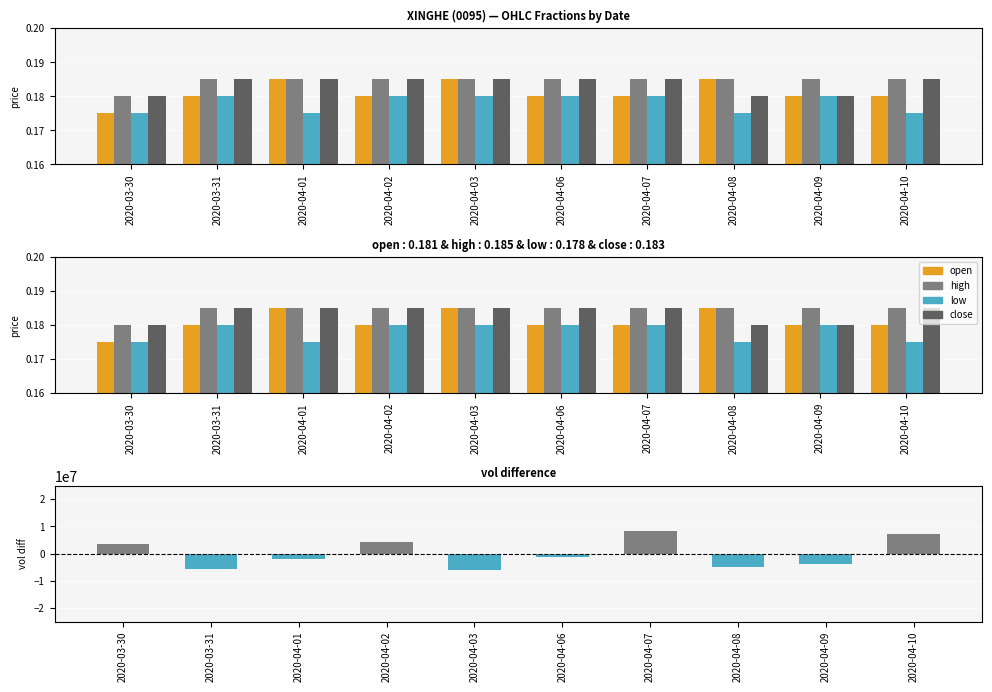

What is the total value across all series at 2020-03-31?

-5455699.3